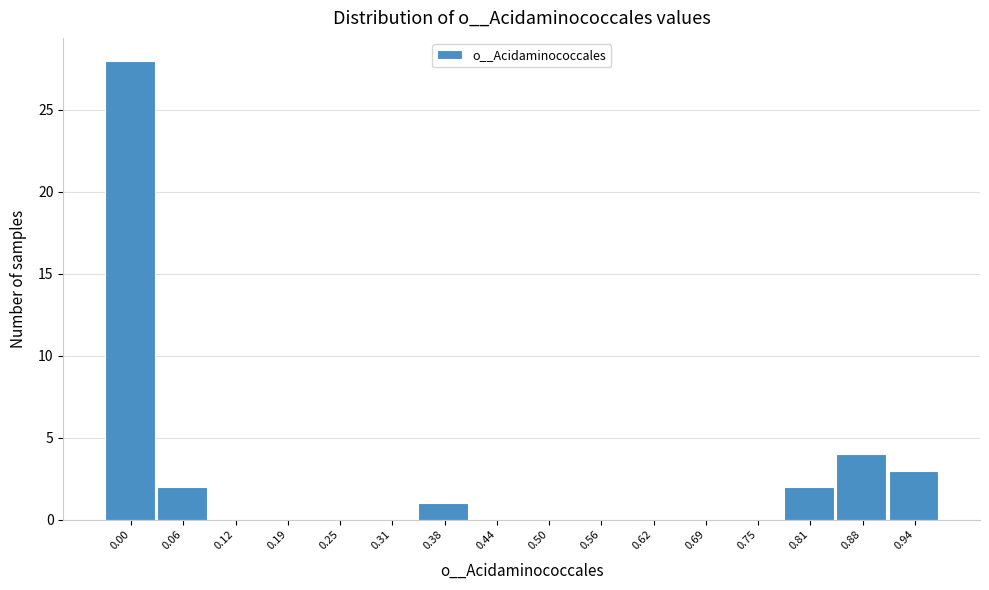

Reading left to right, transcribe all the data shown in this chart.

0.00=28	0.06=2	0.12=0	0.19=0	0.25=0	0.31=0	0.38=1	0.44=0	0.50=0	0.56=0	0.62=0	0.69=0	0.75=0	0.81=2	0.88=4	0.94=3